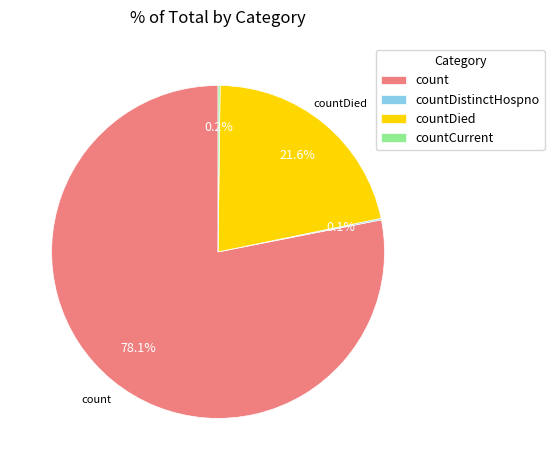

What is the largest slice in the pie chart?

count